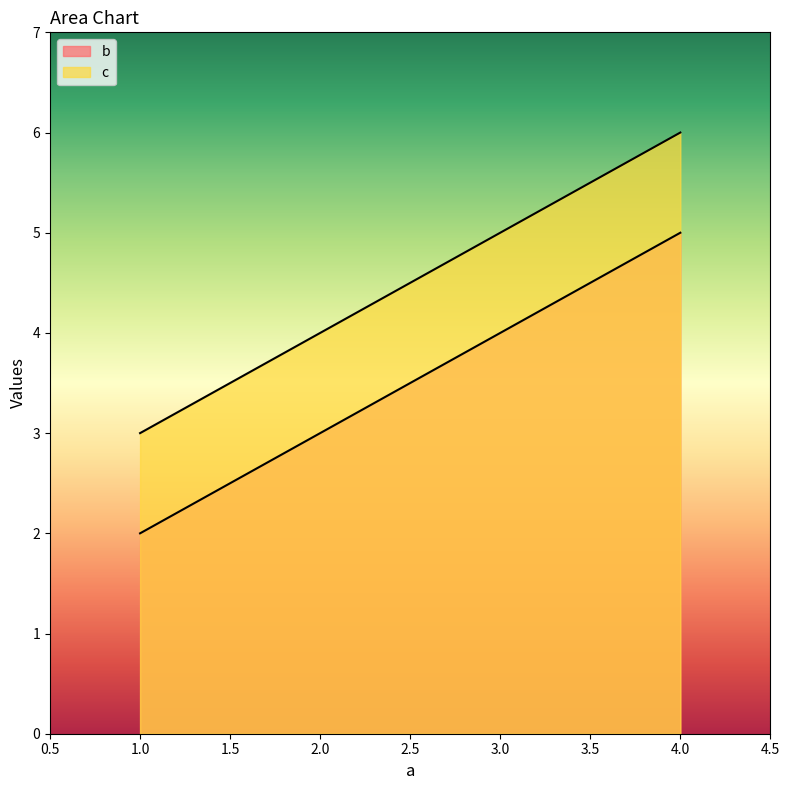

What is the approximate value of c at 4?

5